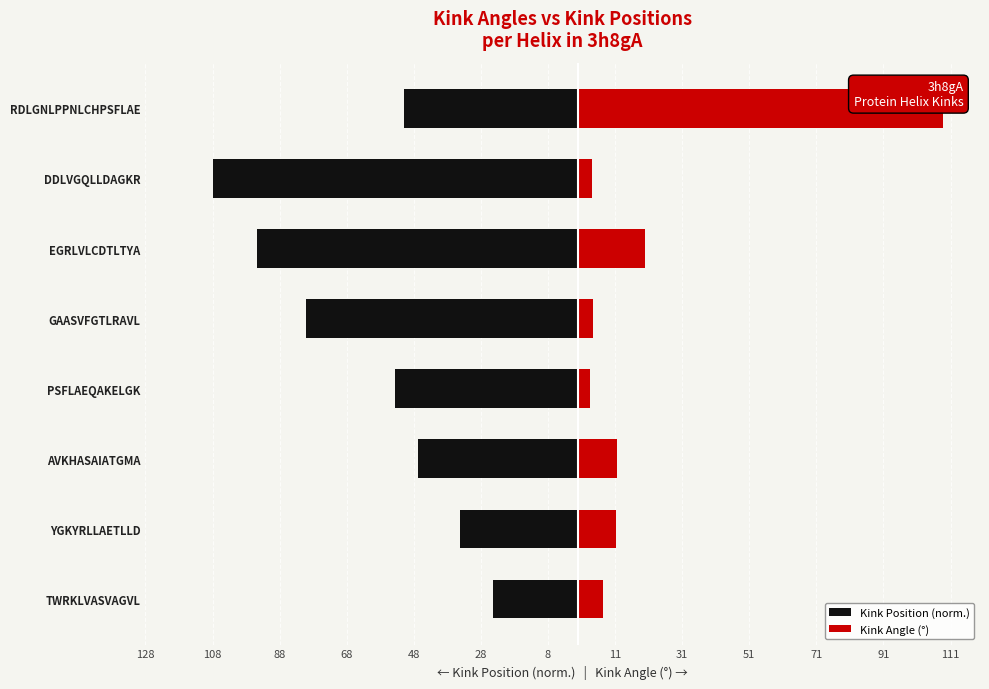

Which has a higher value, DDLVGQLLDAGKR or GAASVFGTLRAVL?

GAASVFGTLRAVL